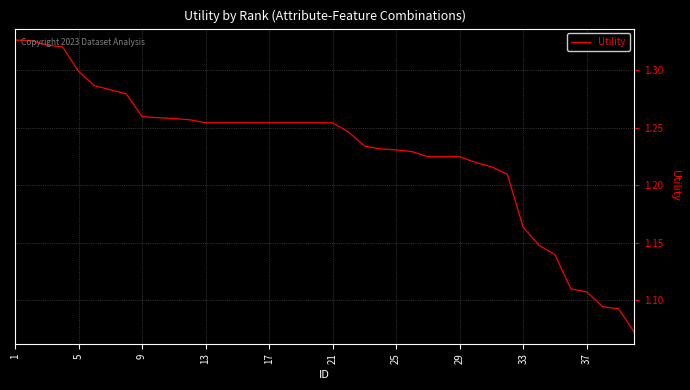

What is the difference between the maximum and minimum values?

0.3